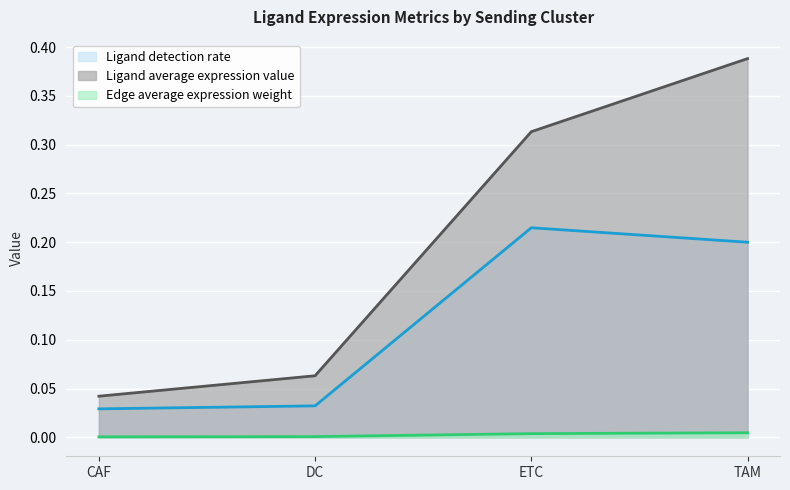

The Ligand average expression value series shows 0.0 at CAF. True or false?

True